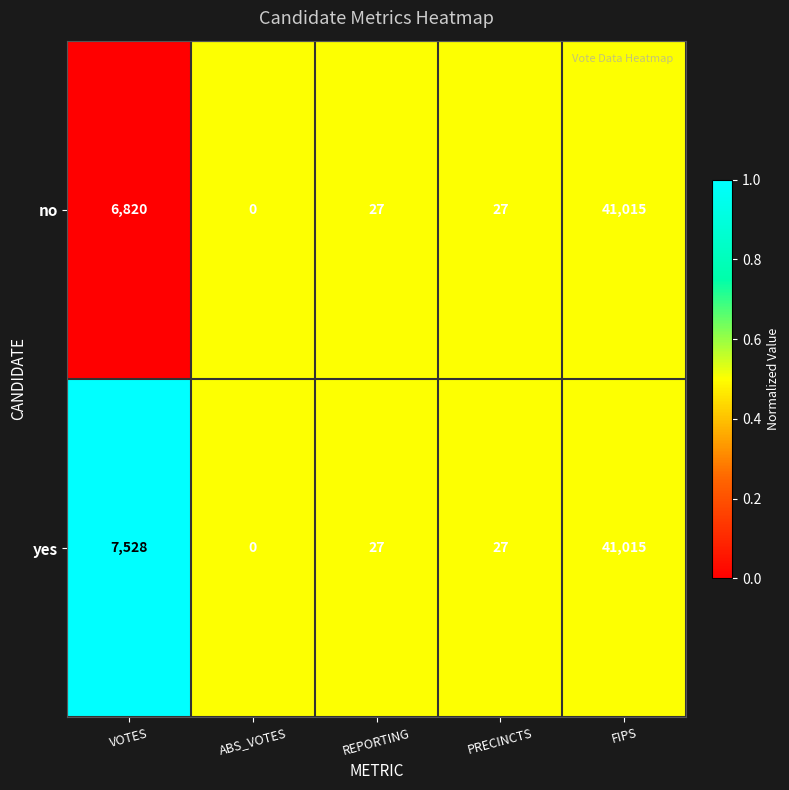

What is the total value across all series at VOTES?

14348